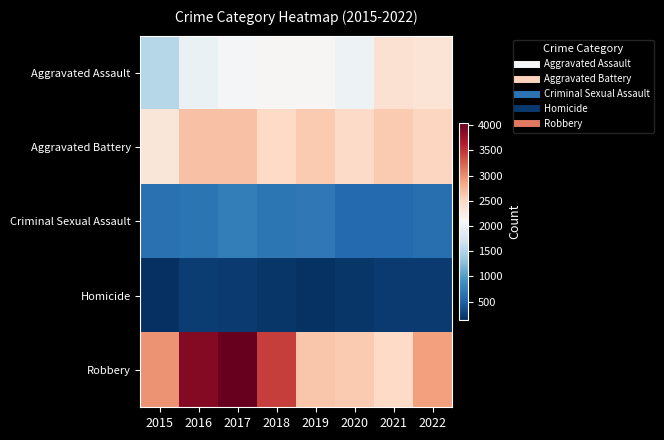

At how many categories does at least one series exceed 1435?

8